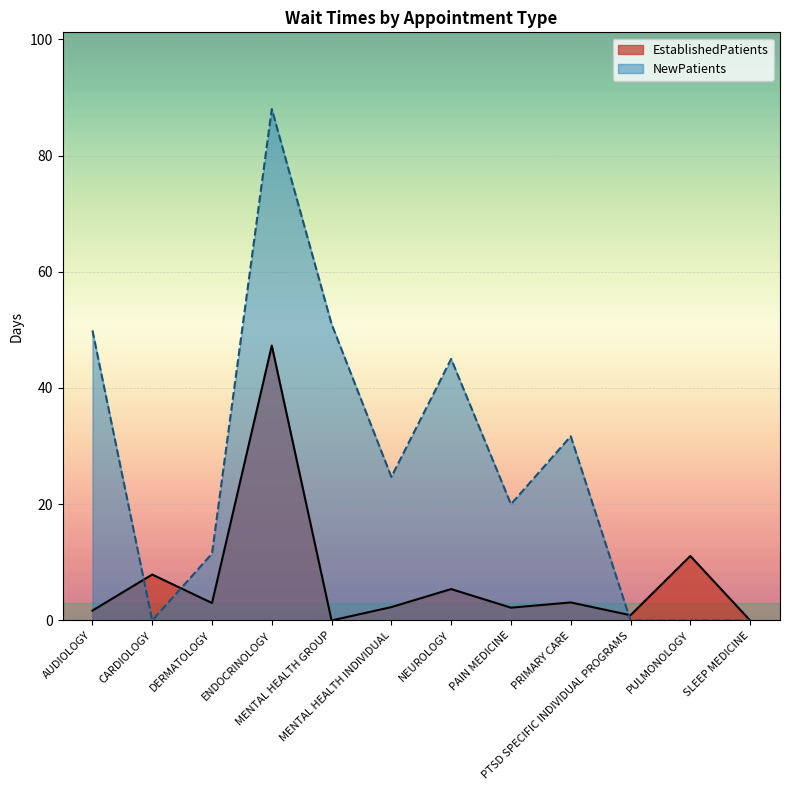

How many intersections are there between NewPatients and EstablishedPatients?

3